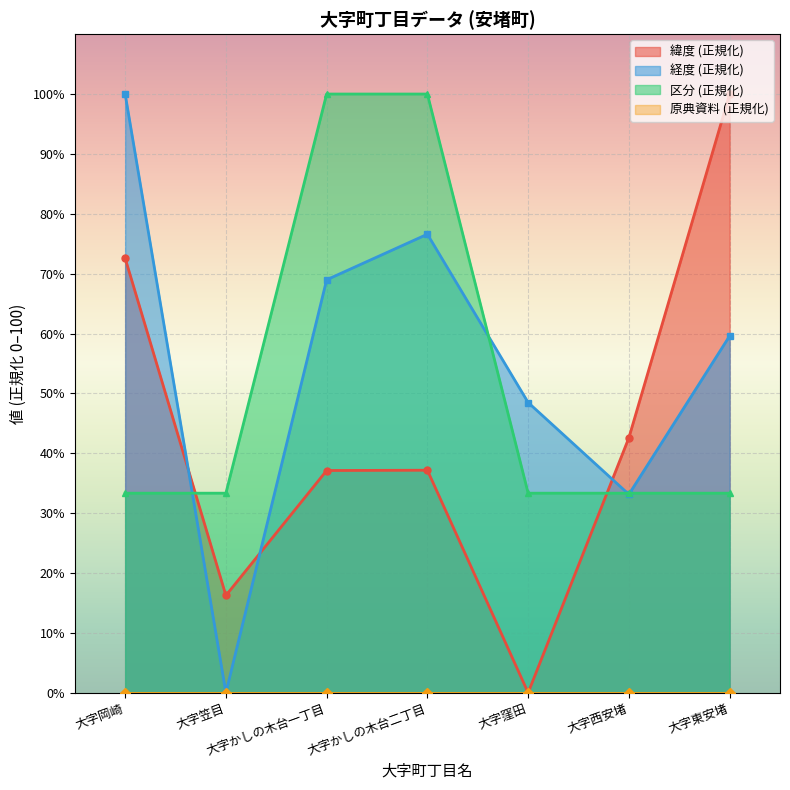

Which category has the highest value in the 区分 series?

大字かしの木台一丁目